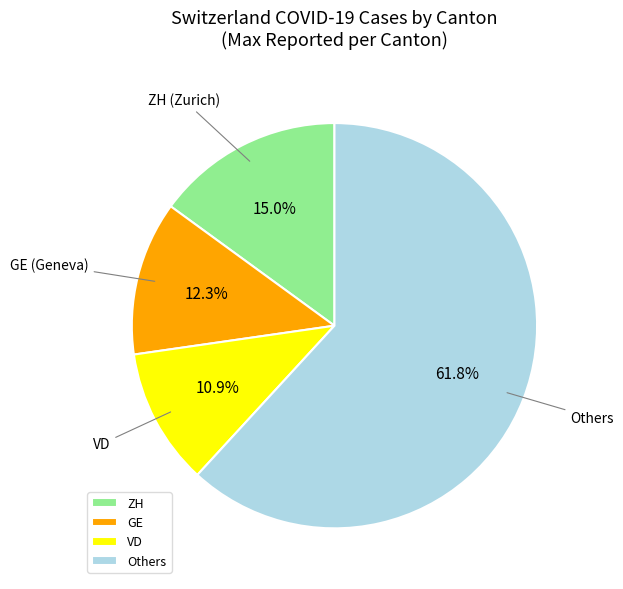

Does Others account for over 50% of the chart?

Yes